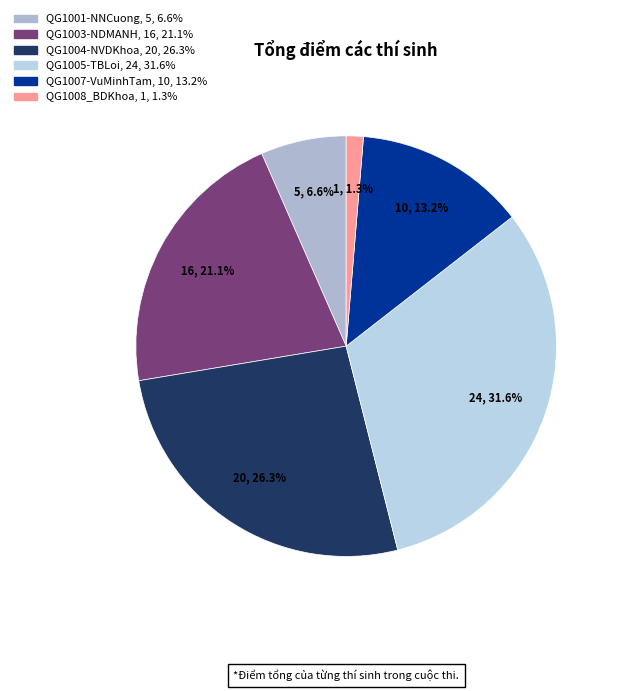

To the nearest percent, what percentage of the pie is QG1007-VuMinhTam?

13%